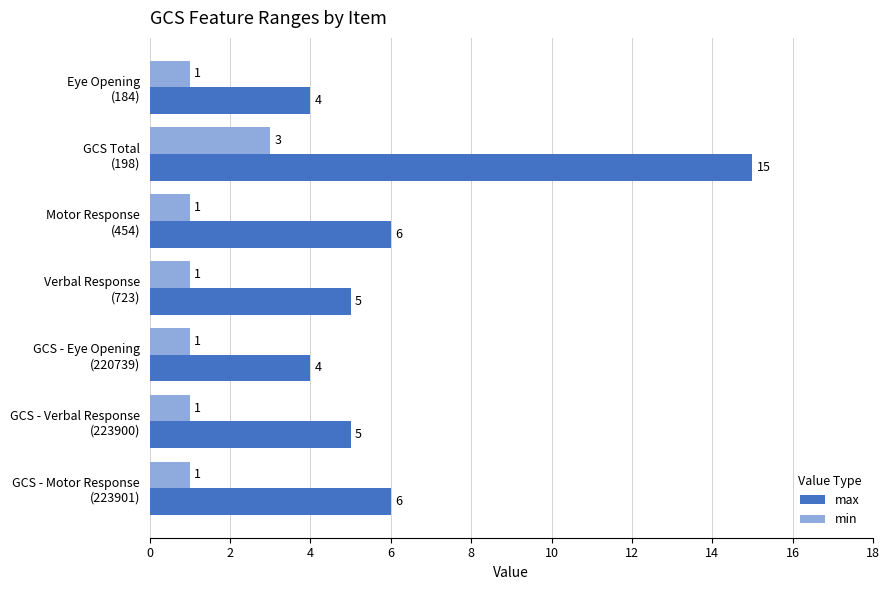

Rank the series by their maximum value, from lowest to highest.

min, max